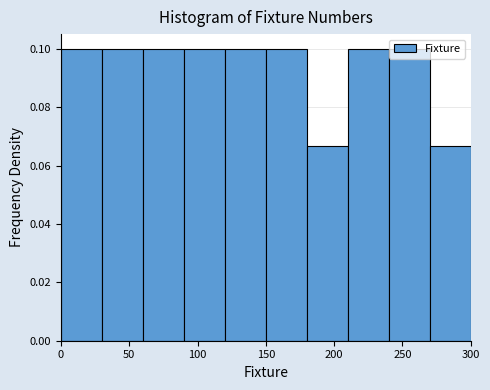

Reading left to right, transcribe this chart: for each bar, give the range it covers on the x-axis and its height. The values are not printed on the chart, so give them approximately, as read against the axis.

0 to 30: 0.100
30 to 60: 0.100
60 to 90: 0.100
90 to 120: 0.100
120 to 150: 0.100
150 to 180: 0.100
180 to 210: 0.066
210 to 240: 0.100
240 to 270: 0.100
270 to 300: 0.066